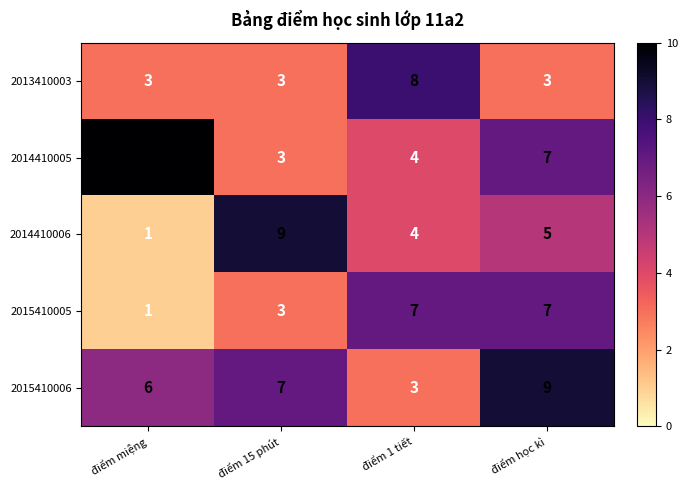

Rank the categories by 2014410006 value from highest to lowest.

điểm 15 phút, điểm học kì, điểm 1 tiết, điểm miệng